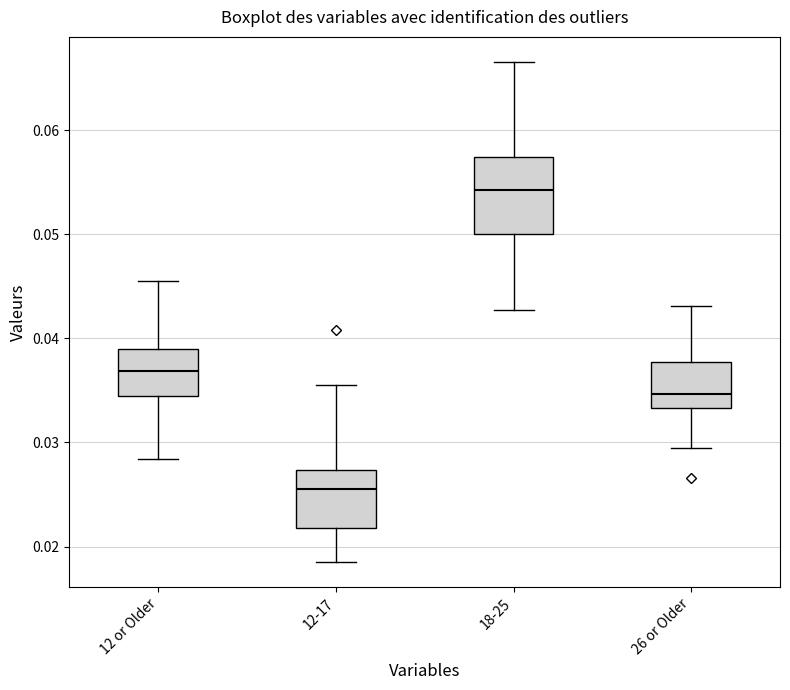

Which box has the lowest median line?

12-17